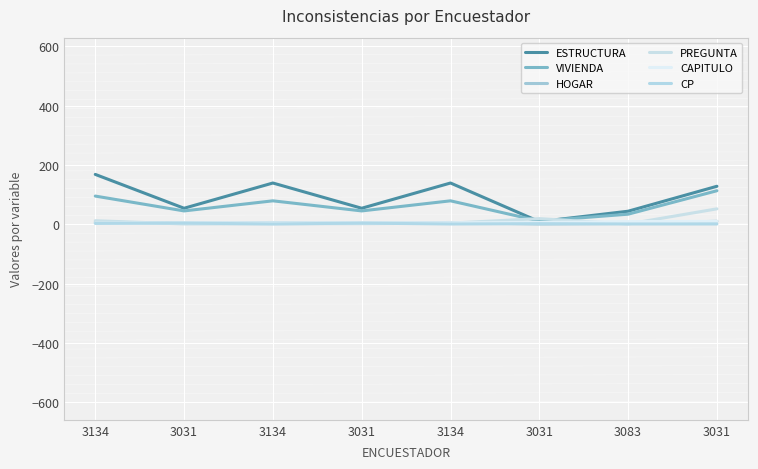

How many lines are shown in the chart?

6